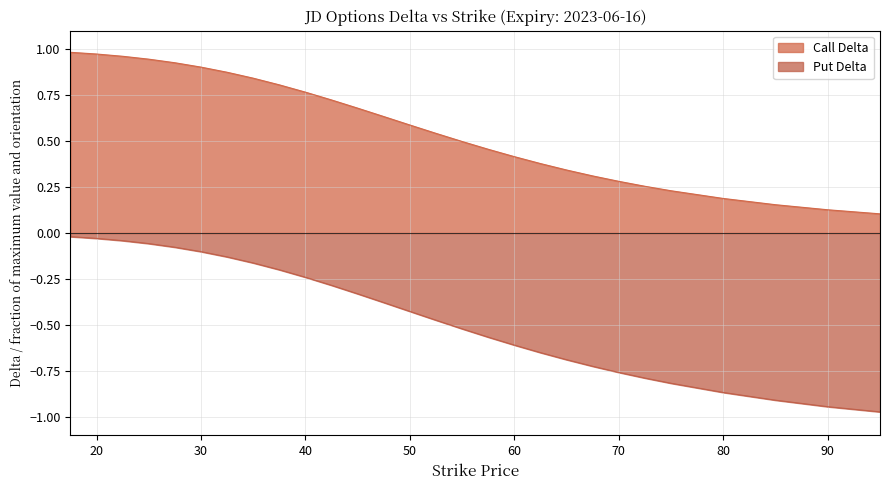

What is the label of the 20th point from the right?

37.5